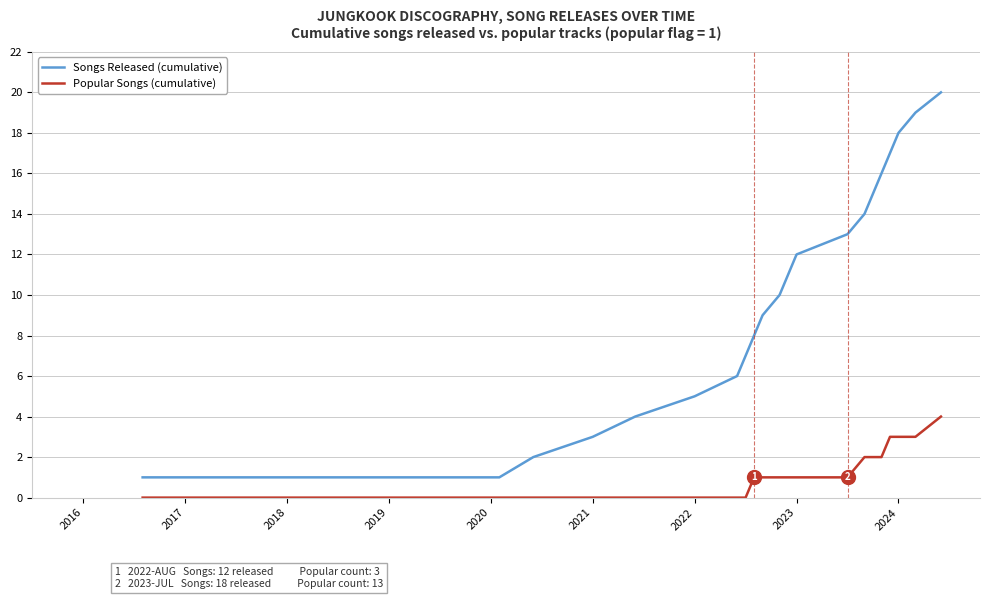

What is the maximum value for Popular Songs (cumulative)?

4